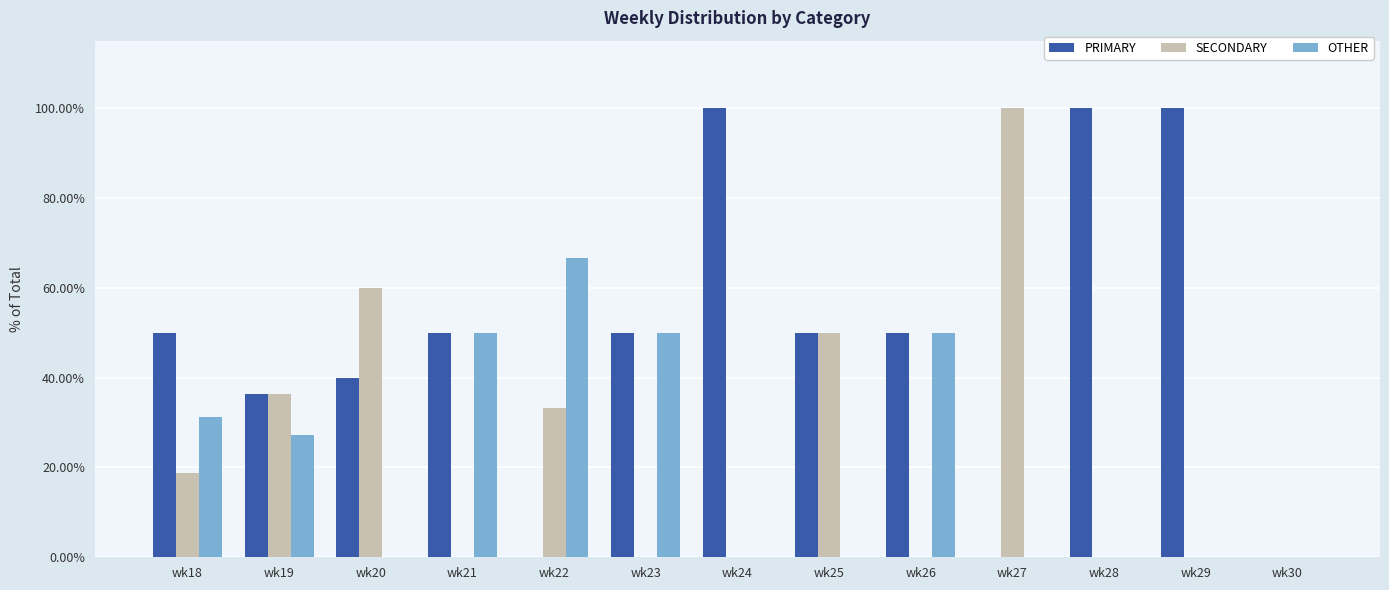

What is the approximate value of OTHER at wk21?

50.0